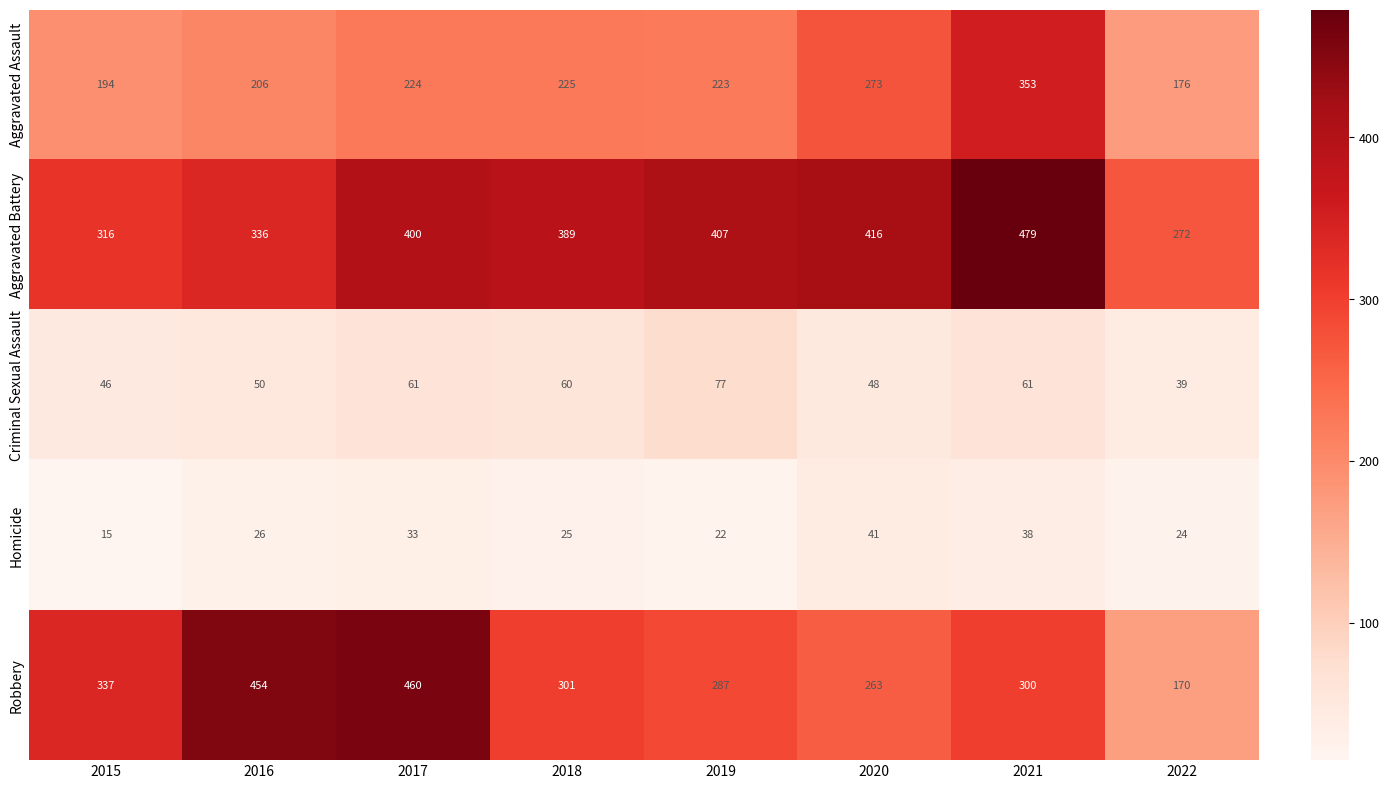

Where is Homicide nearest to the value 28?

2016